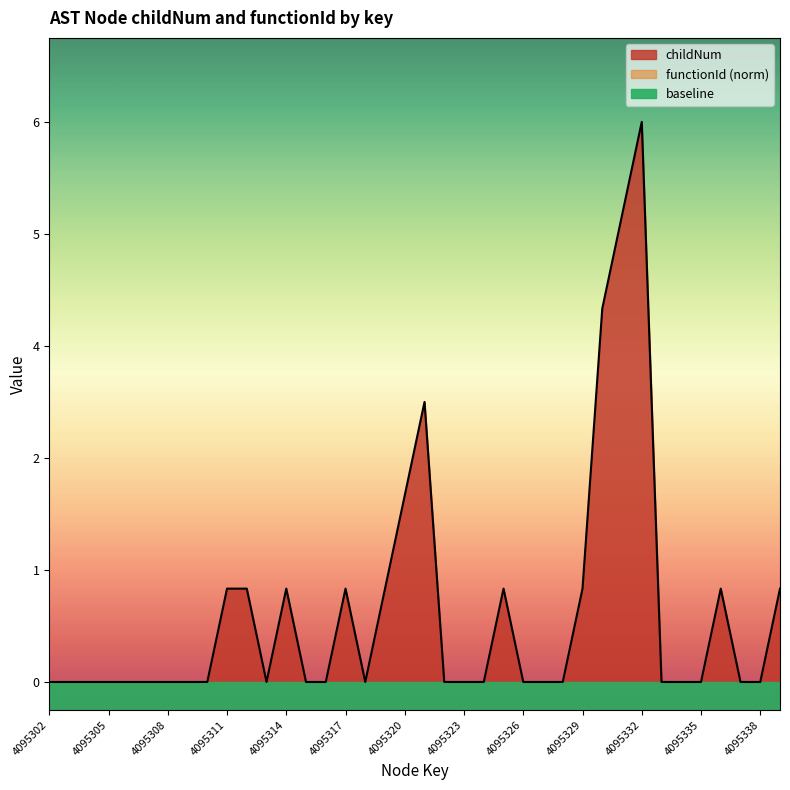

List the labels in order of value, smallest first.

4095302, 4095303, 4095304, 4095305, 4095306, 4095307, 4095308, 4095309, 4095310, 4095313, 4095315, 4095316, 4095318, 4095322, 4095323, 4095324, 4095326, 4095327, 4095328, 4095333, 4095334, 4095335, 4095337, 4095338, 4095311, 4095312, 4095314, 4095317, 4095319, 4095325, 4095329, 4095336, 4095339, 4095320, 4095321, 4095330, 4095331, 4095332